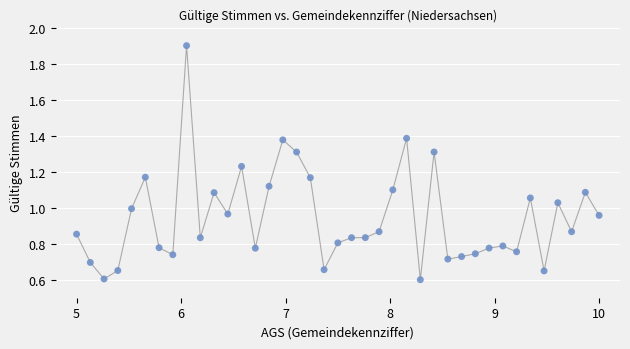

What is the range of X values (max minus min)?

5.0